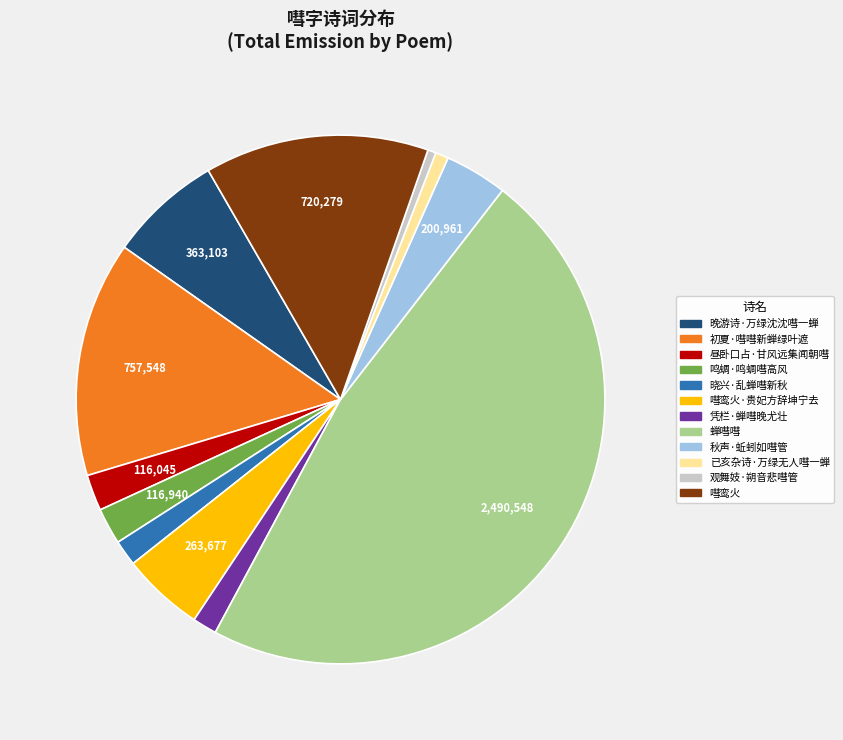

Is there a majority slice in this chart?

No